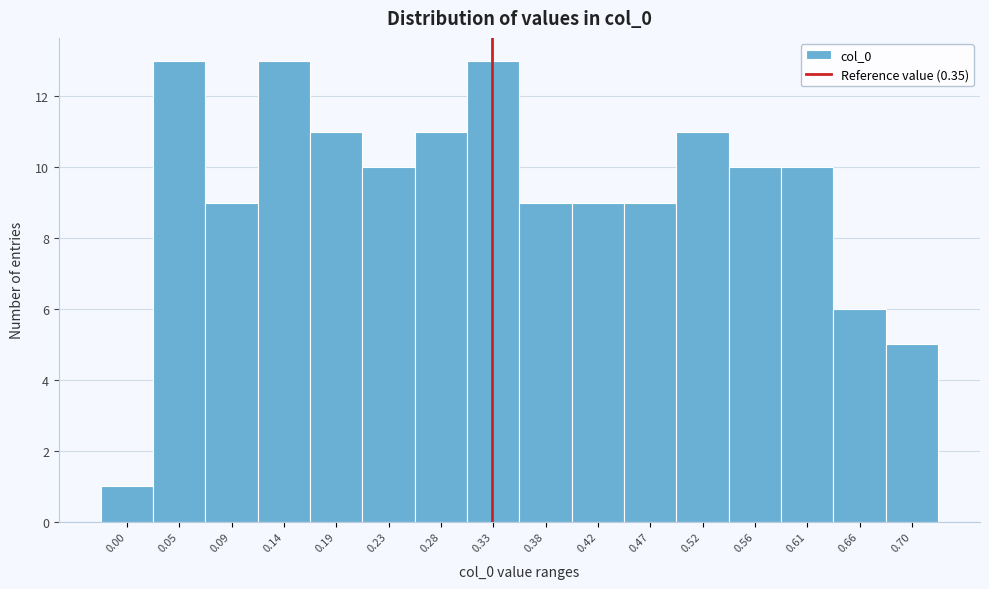

Reading left to right, list all the values displayed in this chart.

1	13	9	13	11	10	11	13	9	9	9	11	10	10	6	5